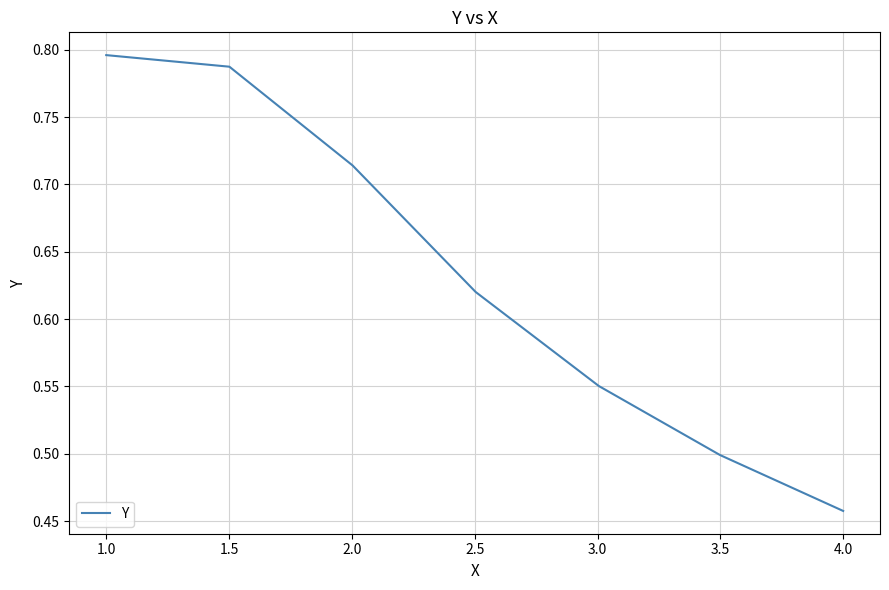

How many values are between 0 and 1?

7